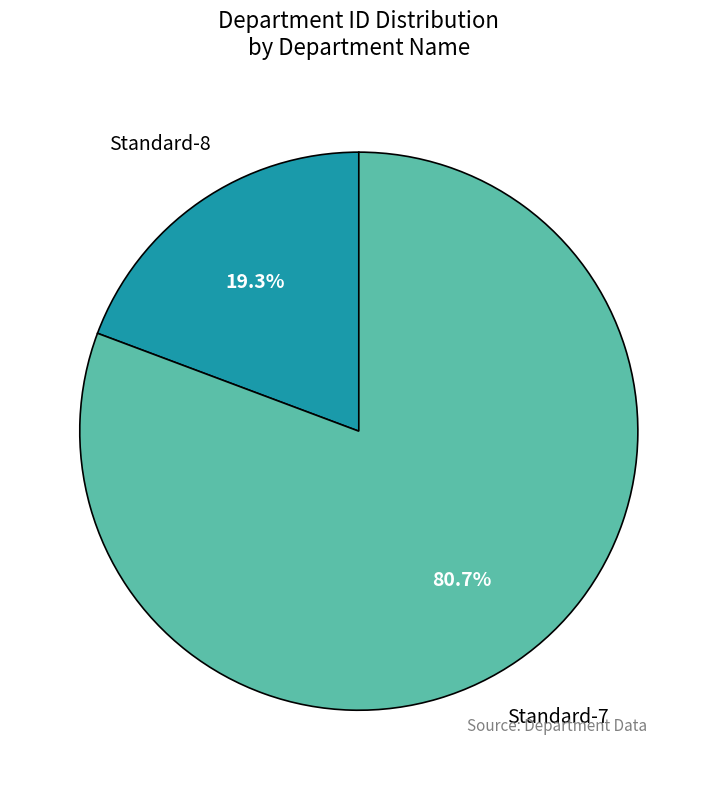

What is the total percentage of Standard-8 and Standard-7?

100.0%